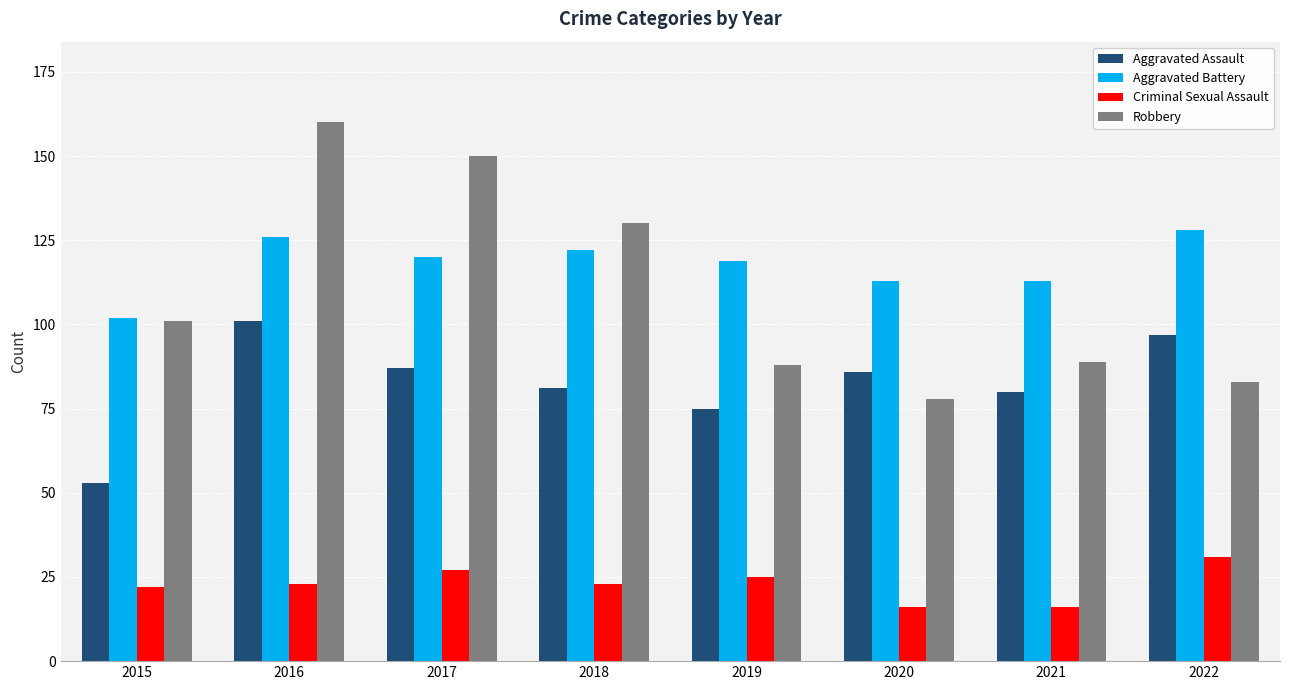

Which series has the largest range (max minus min)?

Robbery